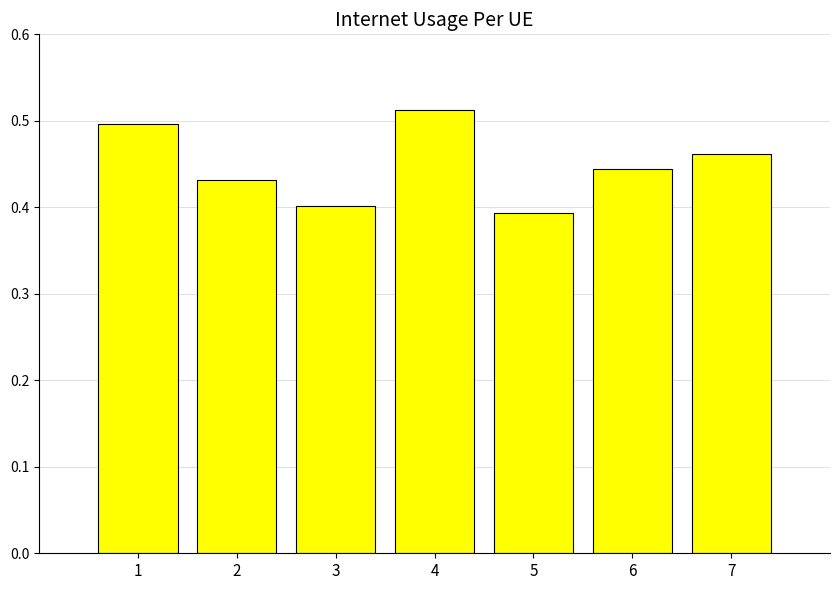

What is the sum of all values?

3.1